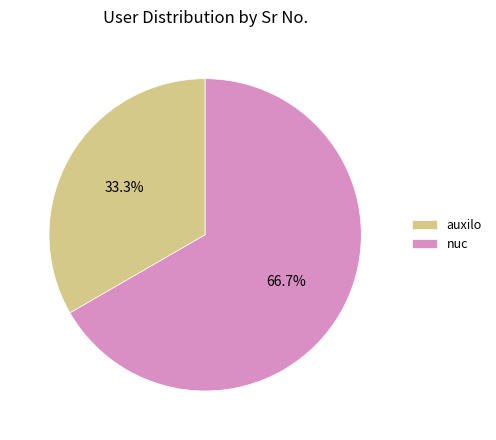

Is there any slice that represents more than half of the pie?

Yes